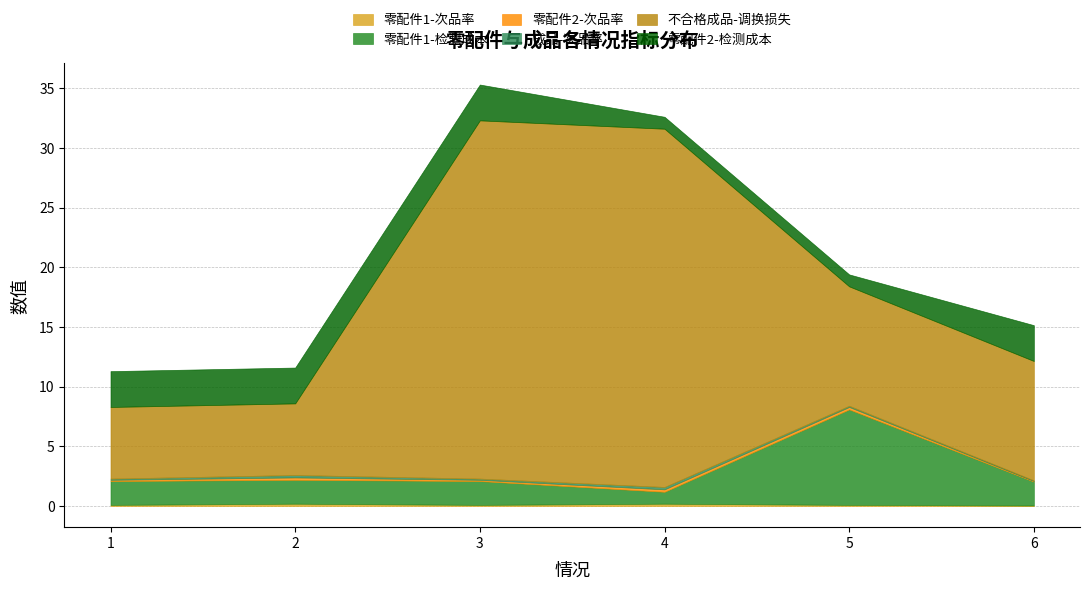

Is it true that 零配件1-检测成本 equals 0.4 at 3?

False